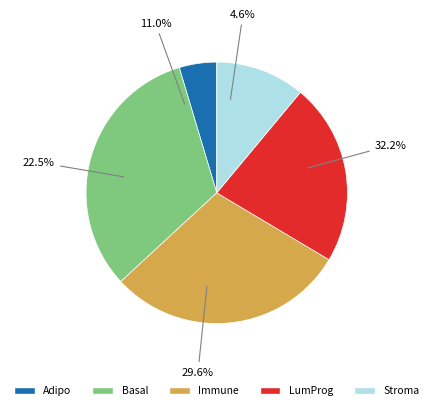

What percentage is the Immune slice, to the nearest percent?

30%